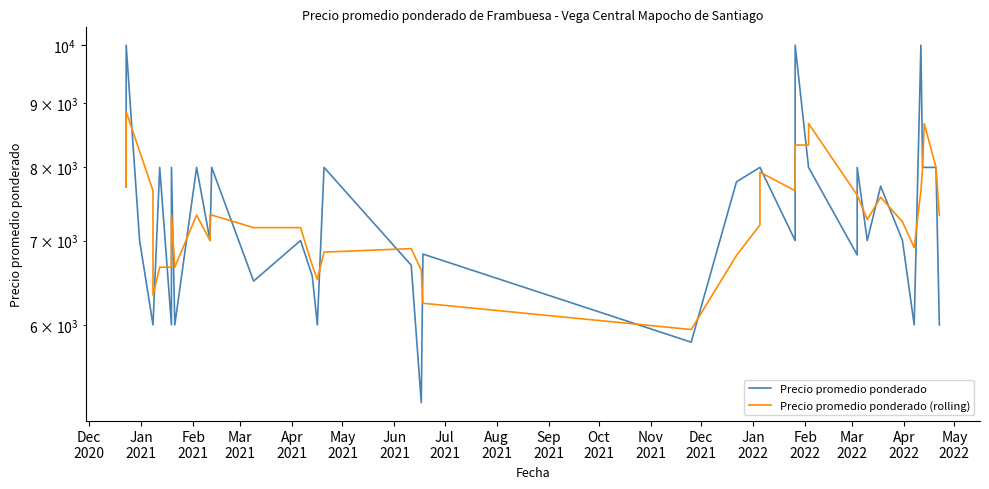

Reading right to left, list all the values displayed in this chart.

Precio promedio ponderado: 6000.0	8000.0	8000.0	8000.0	10000.0	6000.0	7000.0	7730.0	7000.0	8000.0	6818.0	8000.0	8000.0	10000.0	7000.0	8000.0	8000.0	7792.0	5814.0	6829.0	5206.0	6692.0	8000.0	6000.0	6560.0	7000.0	6500.0	8000.0	7000.0	7000.0	8000.0	6000.0	8000.0	6000.0	8000.0	6000.0	6000.0	7000.0	10000.0	7716.0
Precio promedio ponderado (rolling): 7333.3	8000.0	8666.7	8000.0	7666.7	6910.0	7243.3	7576.7	7272.7	7606.0	7606.0	8666.7	8333.3	8333.3	7666.7	7930.7	7202.0	6811.7	5949.7	6242.3	6632.7	6897.3	6853.3	6520.0	6686.7	7166.7	7166.7	7333.3	7333.3	7000.0	7333.3	6666.7	7333.3	6666.7	6666.7	6333.3	7666.7	8238.7	8858.0	7716.0